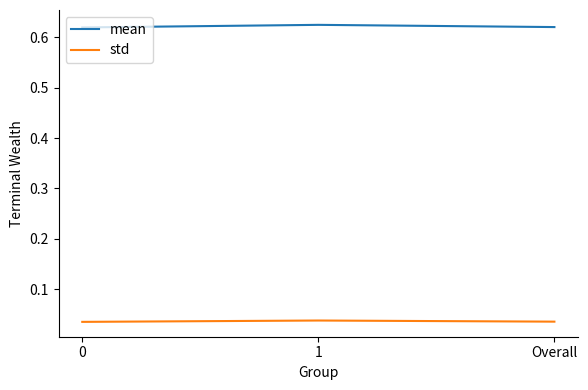

What is the sum of all mean values?

1.9